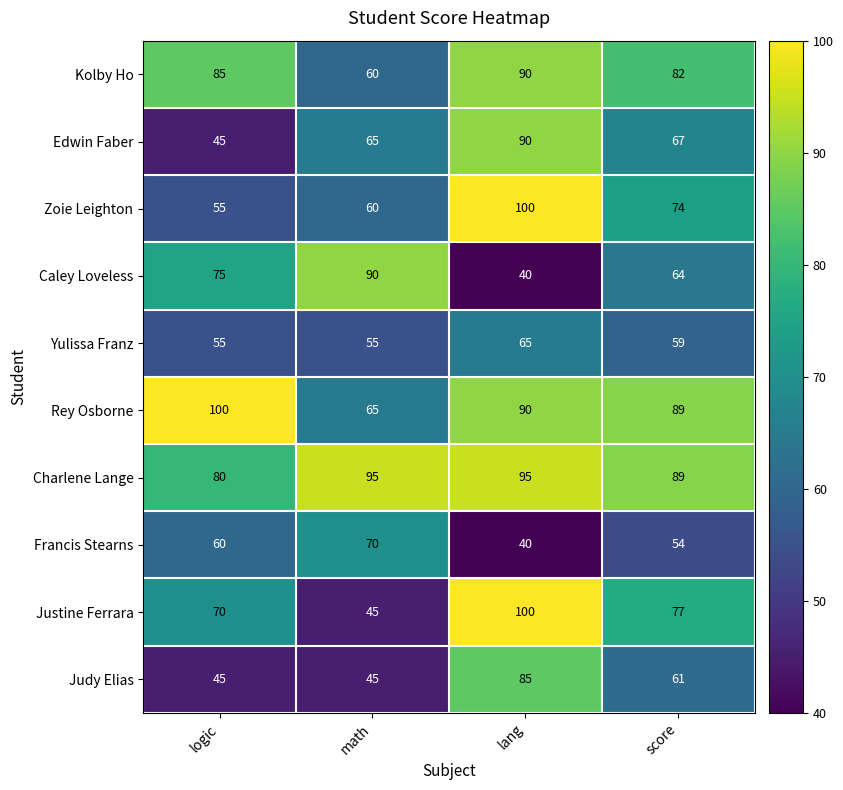

At which label does Kolby Ho reach its minimum?

math